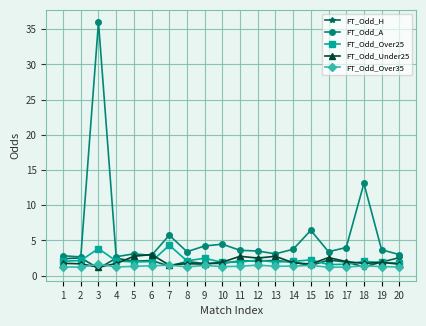

Is the value of FT_Odd_A at 18 greater than the value of FT_Odd_H at 20?

Yes